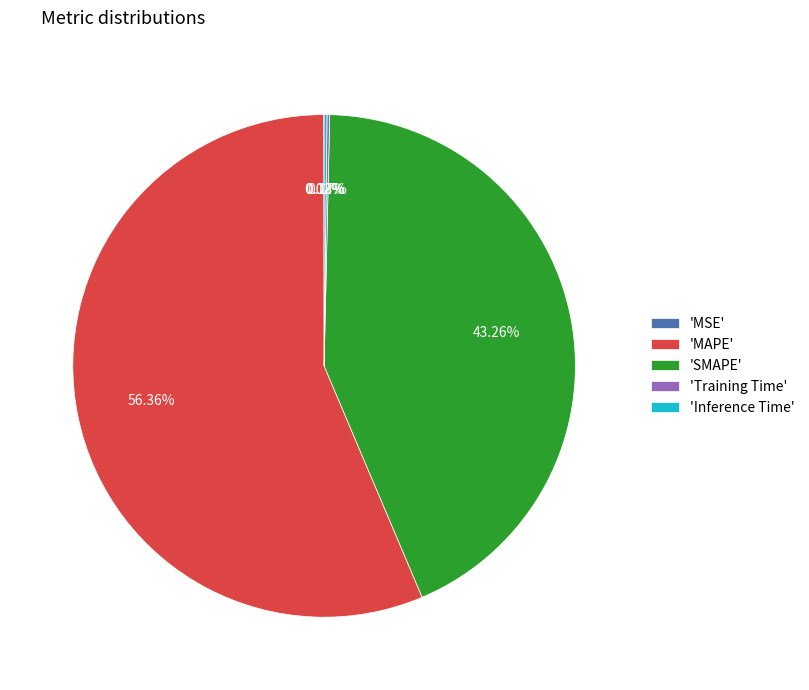

Which category has the biggest portion of the pie?

'MAPE'